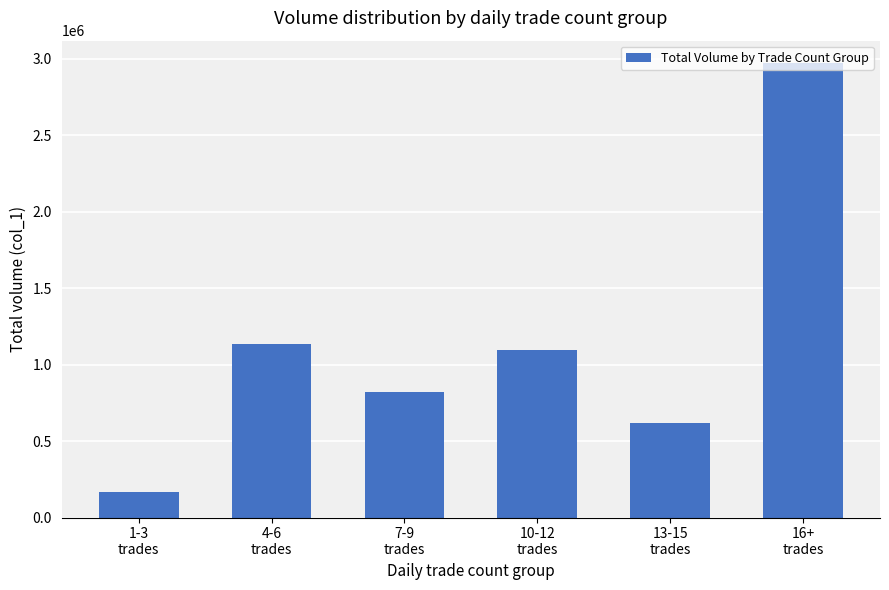

What is the difference between the values at 10-12
trades and 13-15
trades?

478000